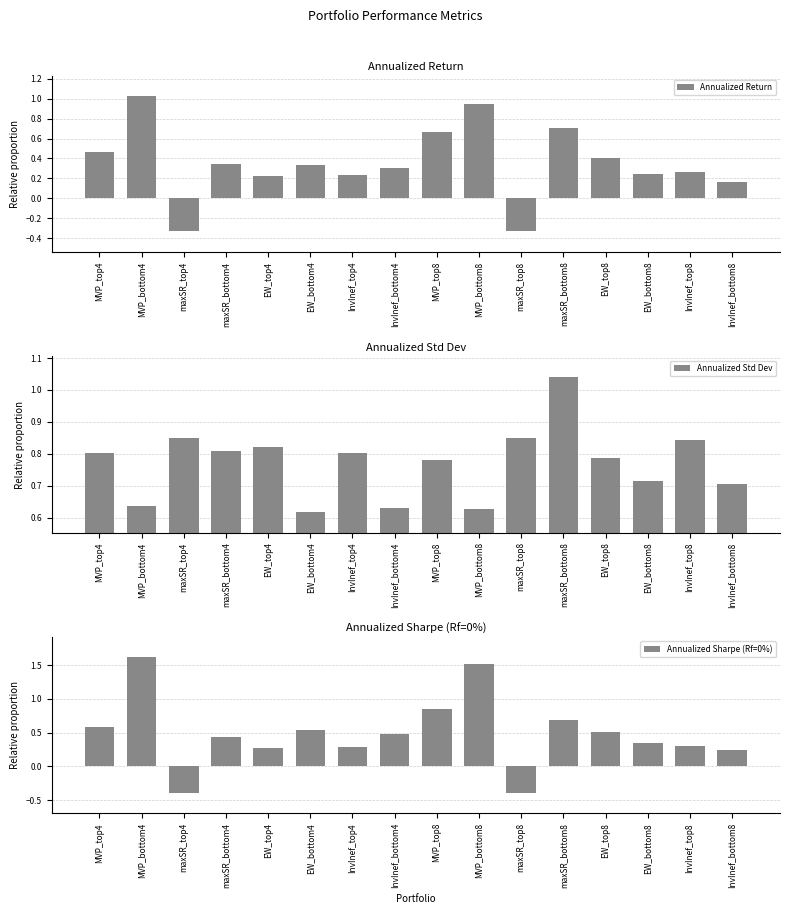

True or false: Annualized Return has a value of 0.7 at MVP_top8.

True